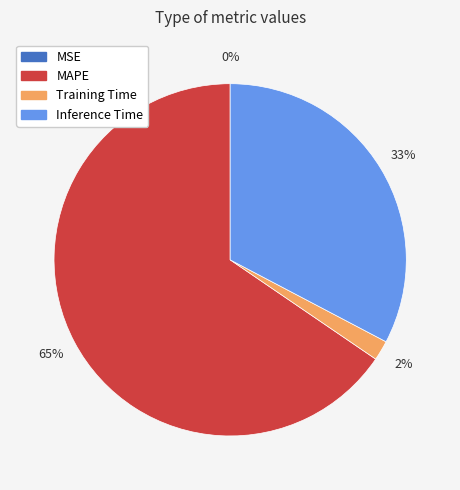

To the nearest percent, what is the average slice percentage?

25%